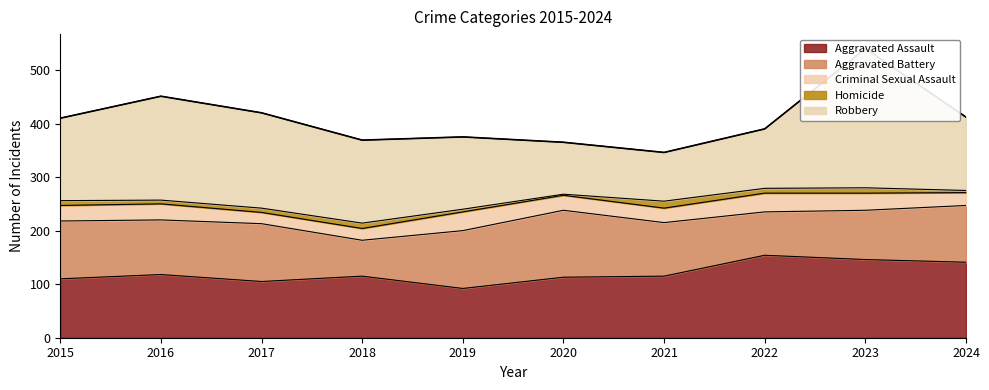

What is the highest value of the Criminal Sexual Assault series?

35